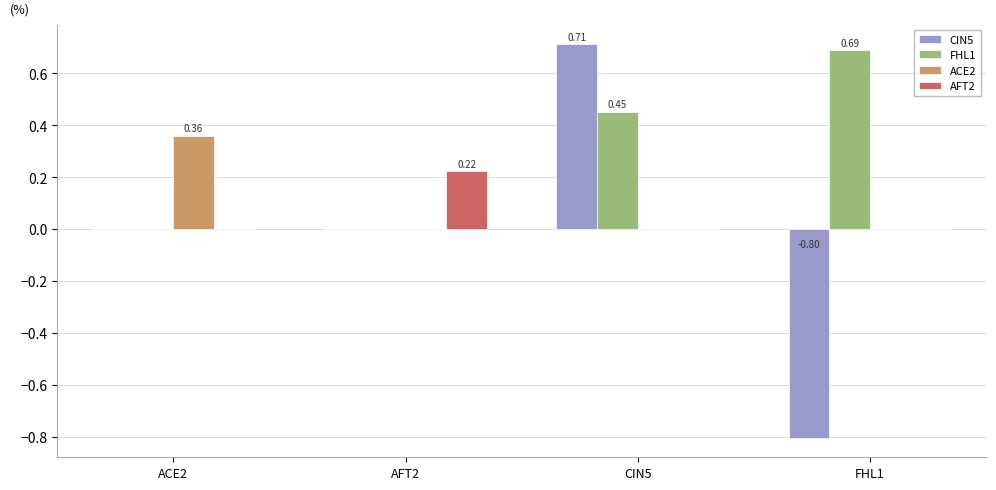

Which series changed the most between CIN5 and FHL1?

CIN5